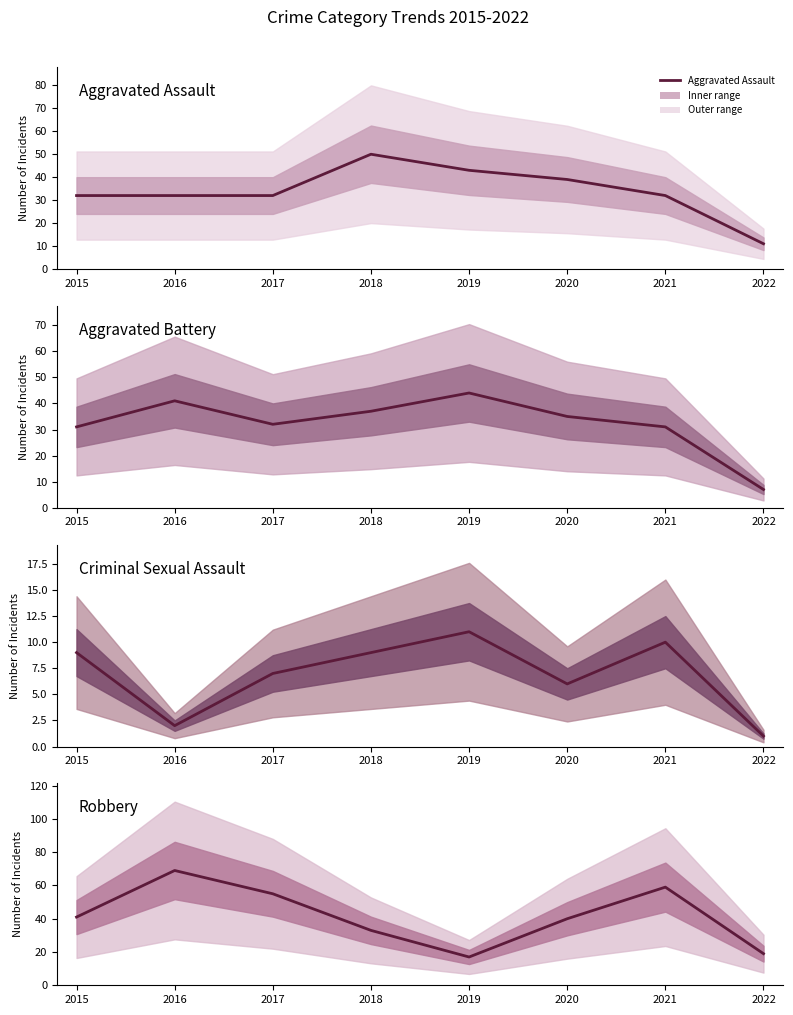

Count the number of data series in this chart.

4